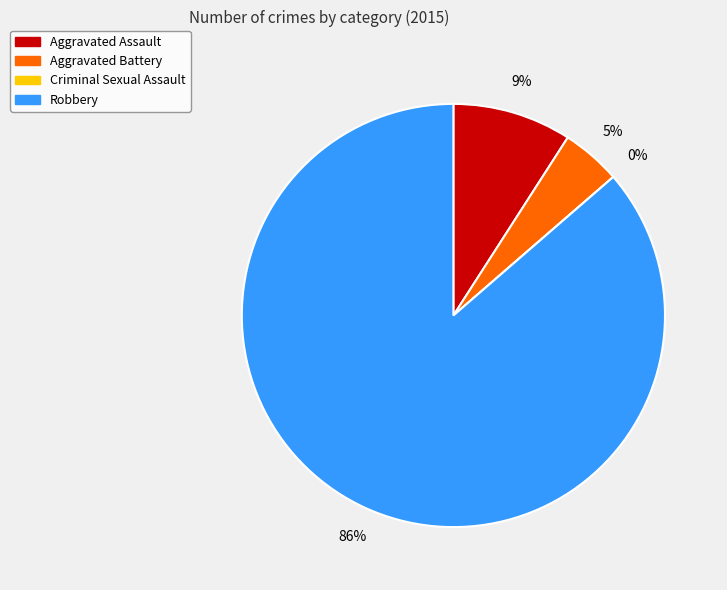

Combined, do Criminal Sexual Assault and Robbery account for over 50%?

Yes